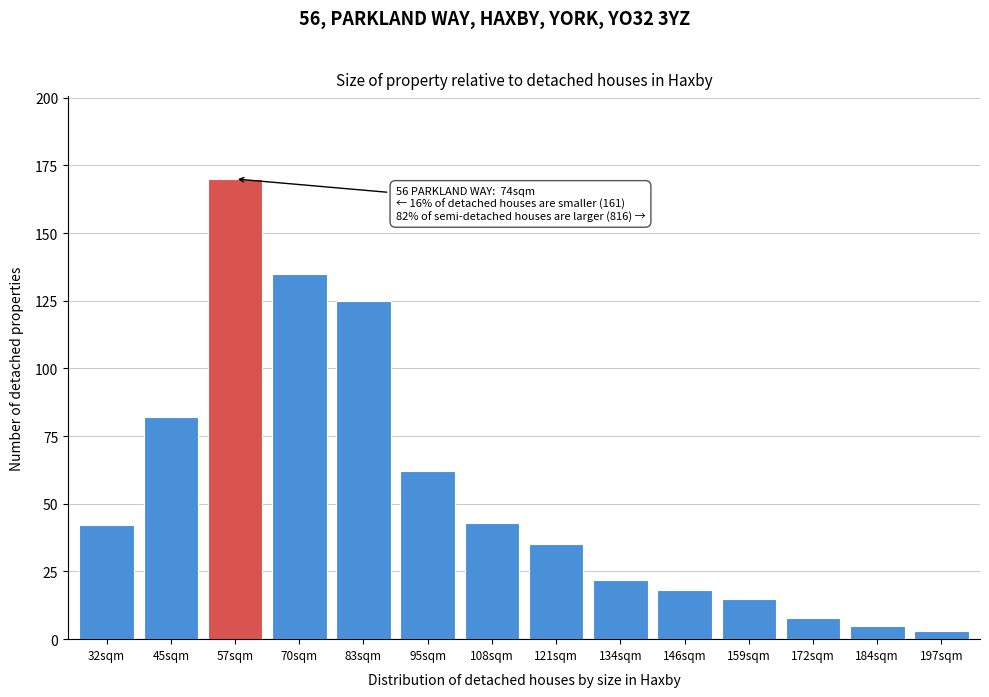

Reading left to right, list all the values displayed in this chart.

42	82	170	135	125	62	43	35	22	18	15	8	5	3